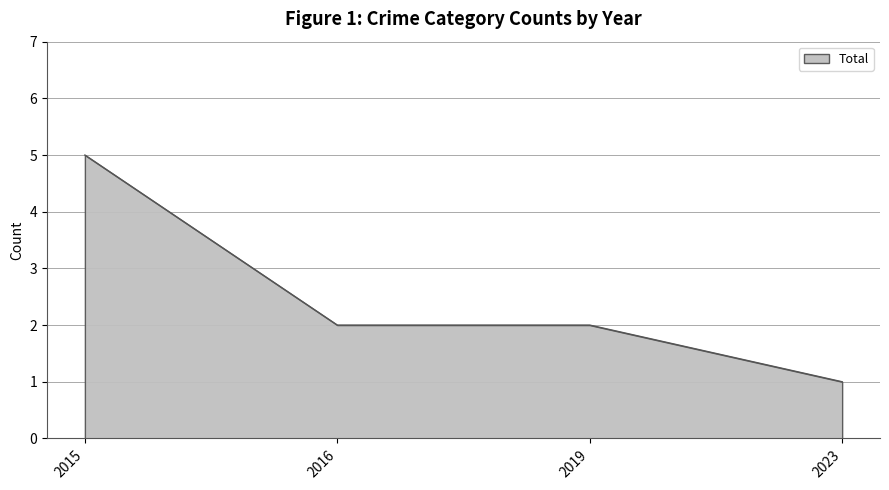

What is the minimum value shown in the chart?

1